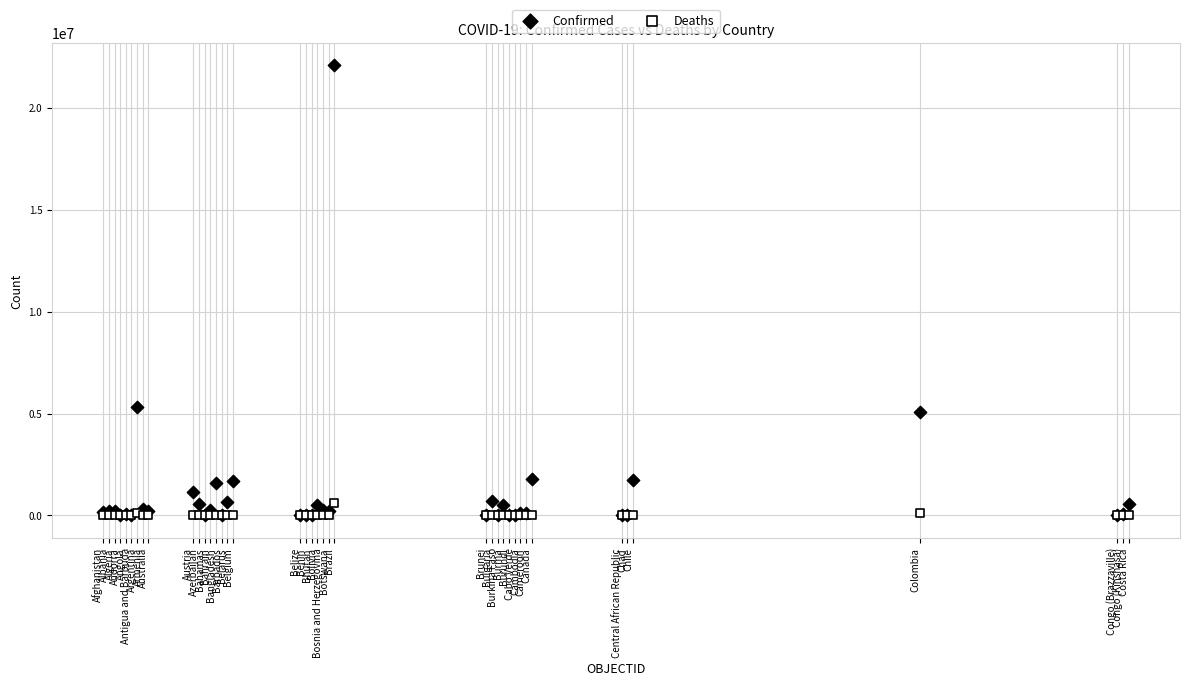

Across all series, what Y value is closest to 11040454?

5326448